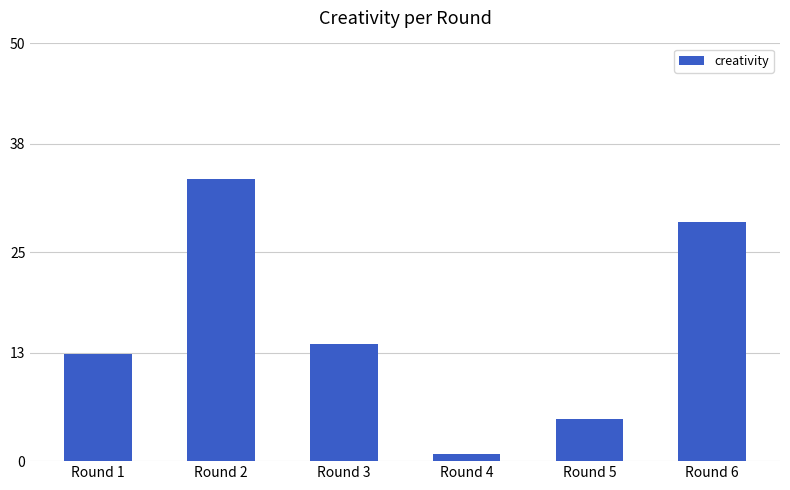

Which has a higher value, Round 6 or Round 4?

Round 6